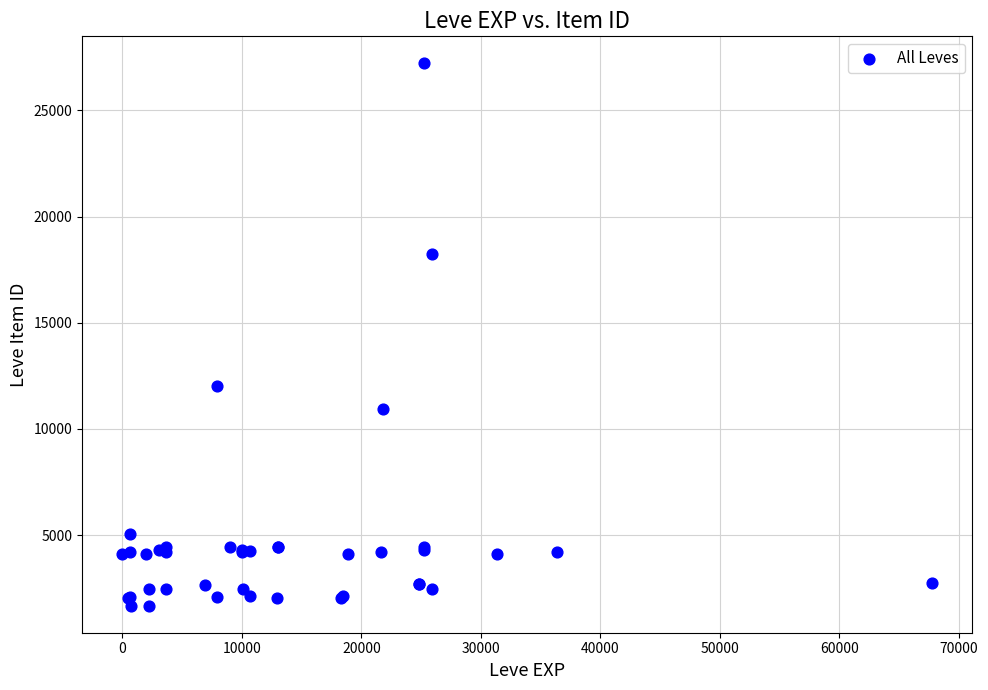

What Y value in the scatter plot is closest to 14448?

12018